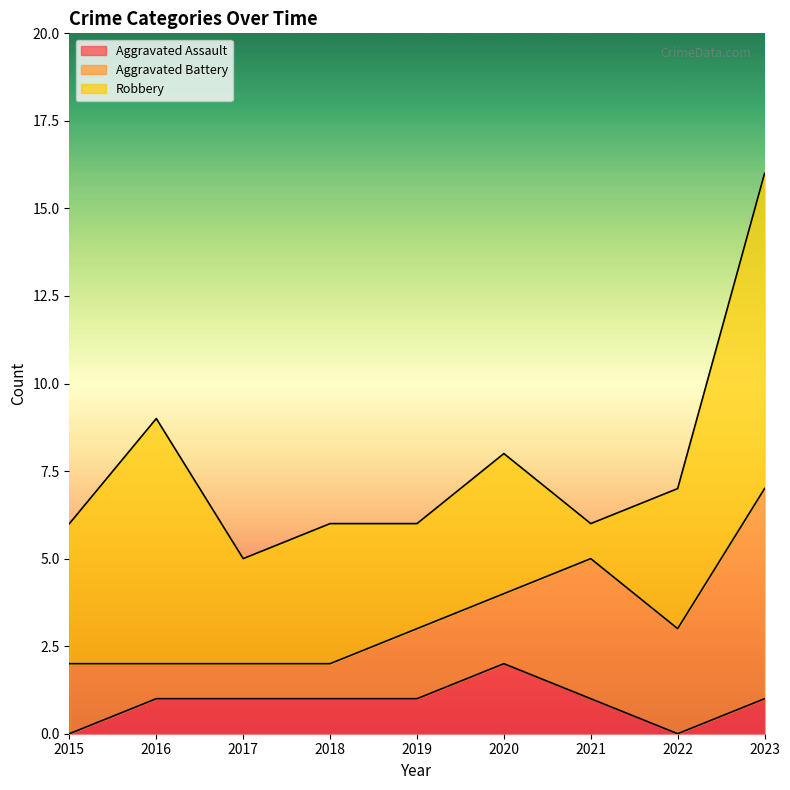

True or false: Aggravated Battery and Robbery intersect in this chart.

True